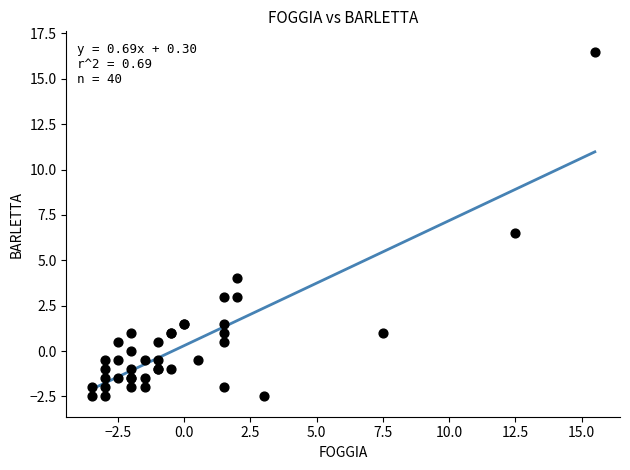

What Y value in the scatter plot is closest to 7?

6.5